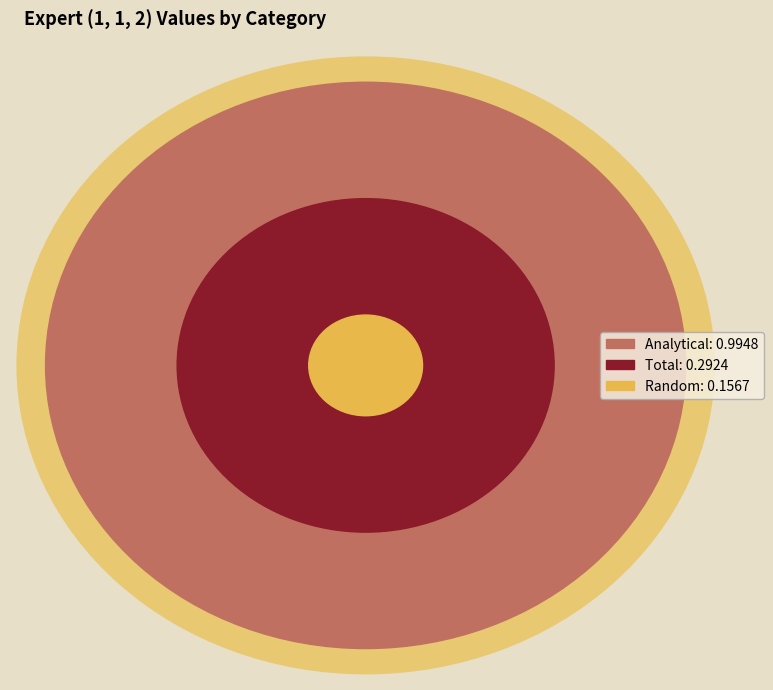

To the nearest percent, what portion does Random represent?

11%